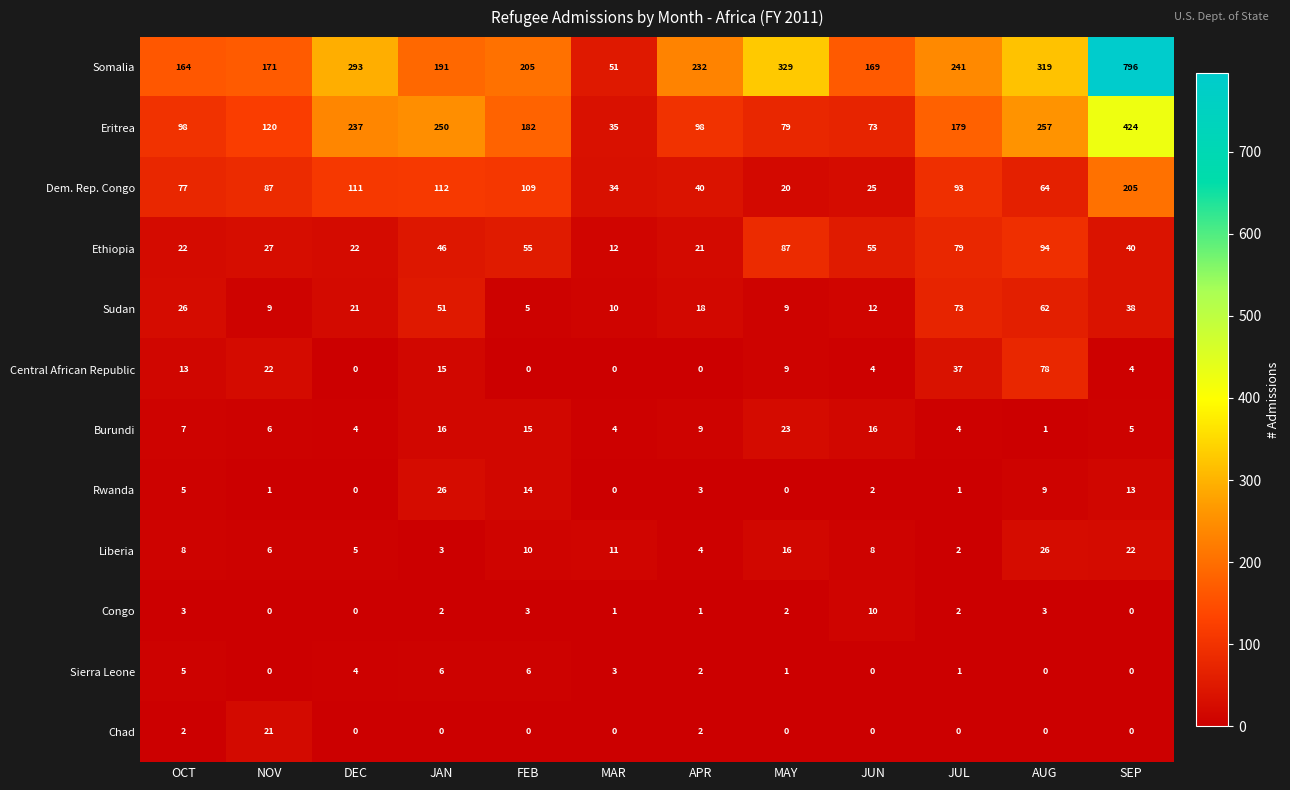

True or false: Ethiopia has a value of 52 at MAY.

False